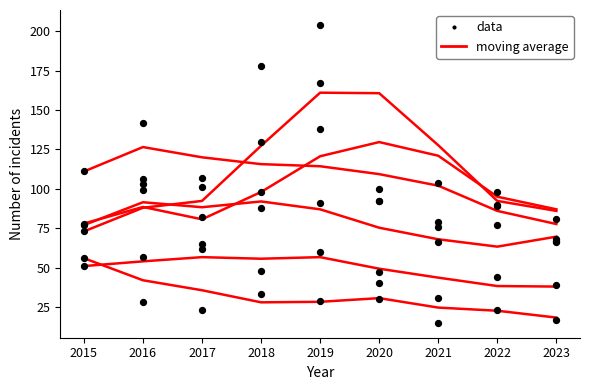

What is the total value across all series at 2016?

490.5